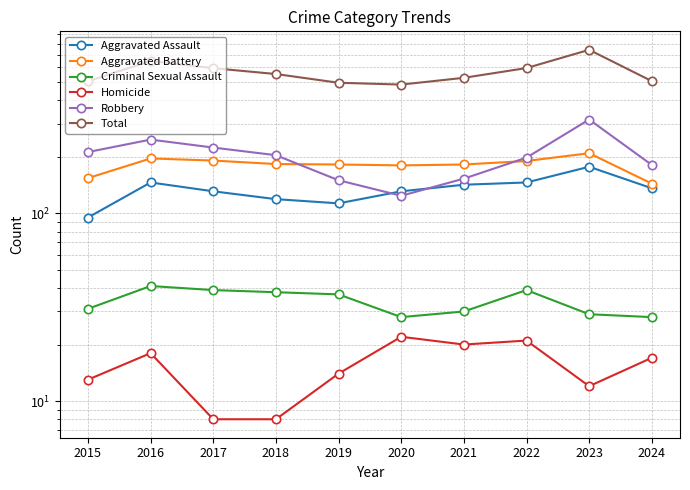

At which category does Criminal Sexual Assault reach its first local peak?

2016